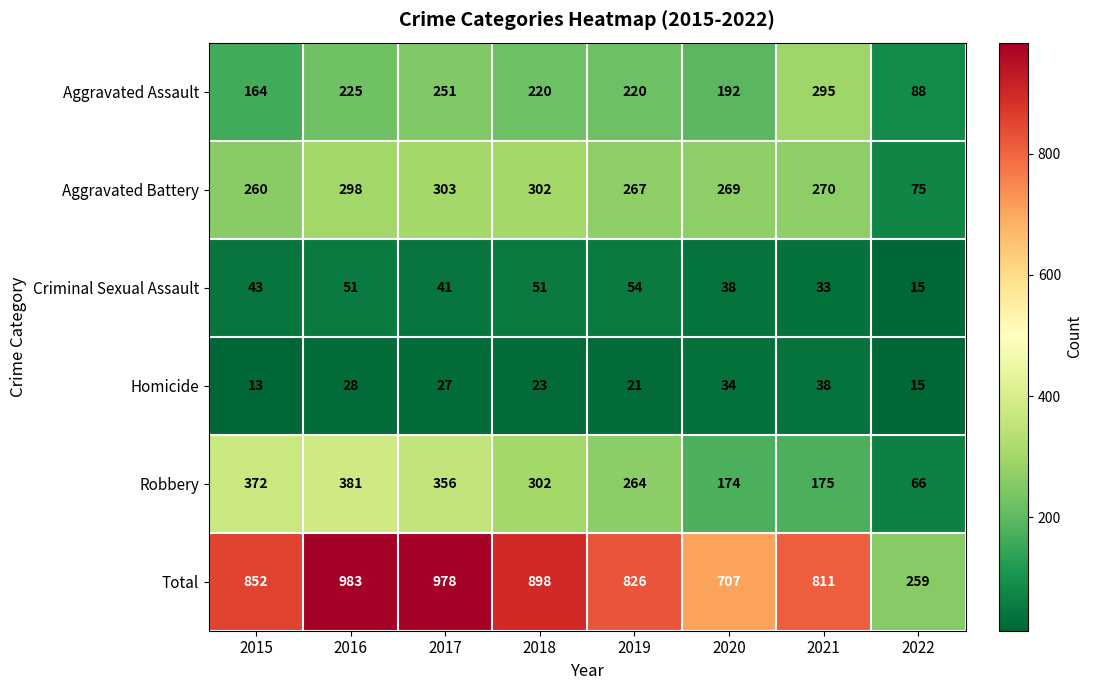

True or false: Aggravated Assault has a value of 379 at 2019.

False